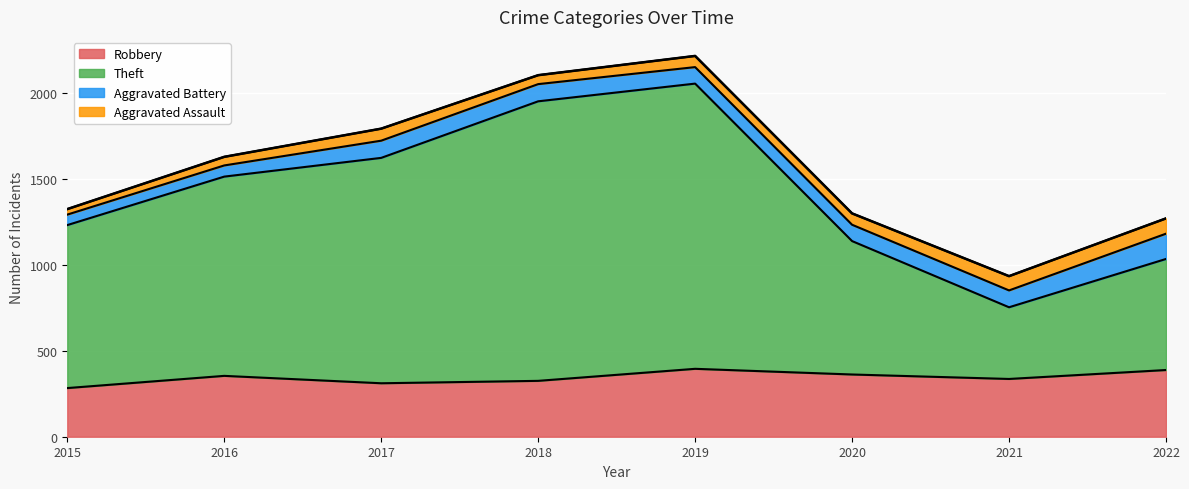

Where is the first local maximum for Robbery?

2016